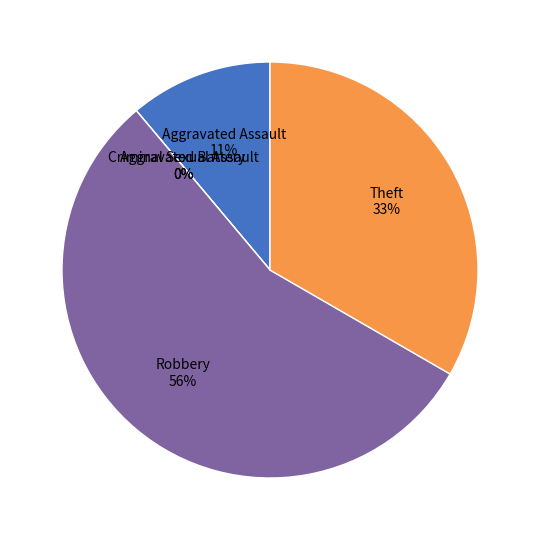

What is the total percentage of Aggravated Battery and Aggravated Assault?

11.1%